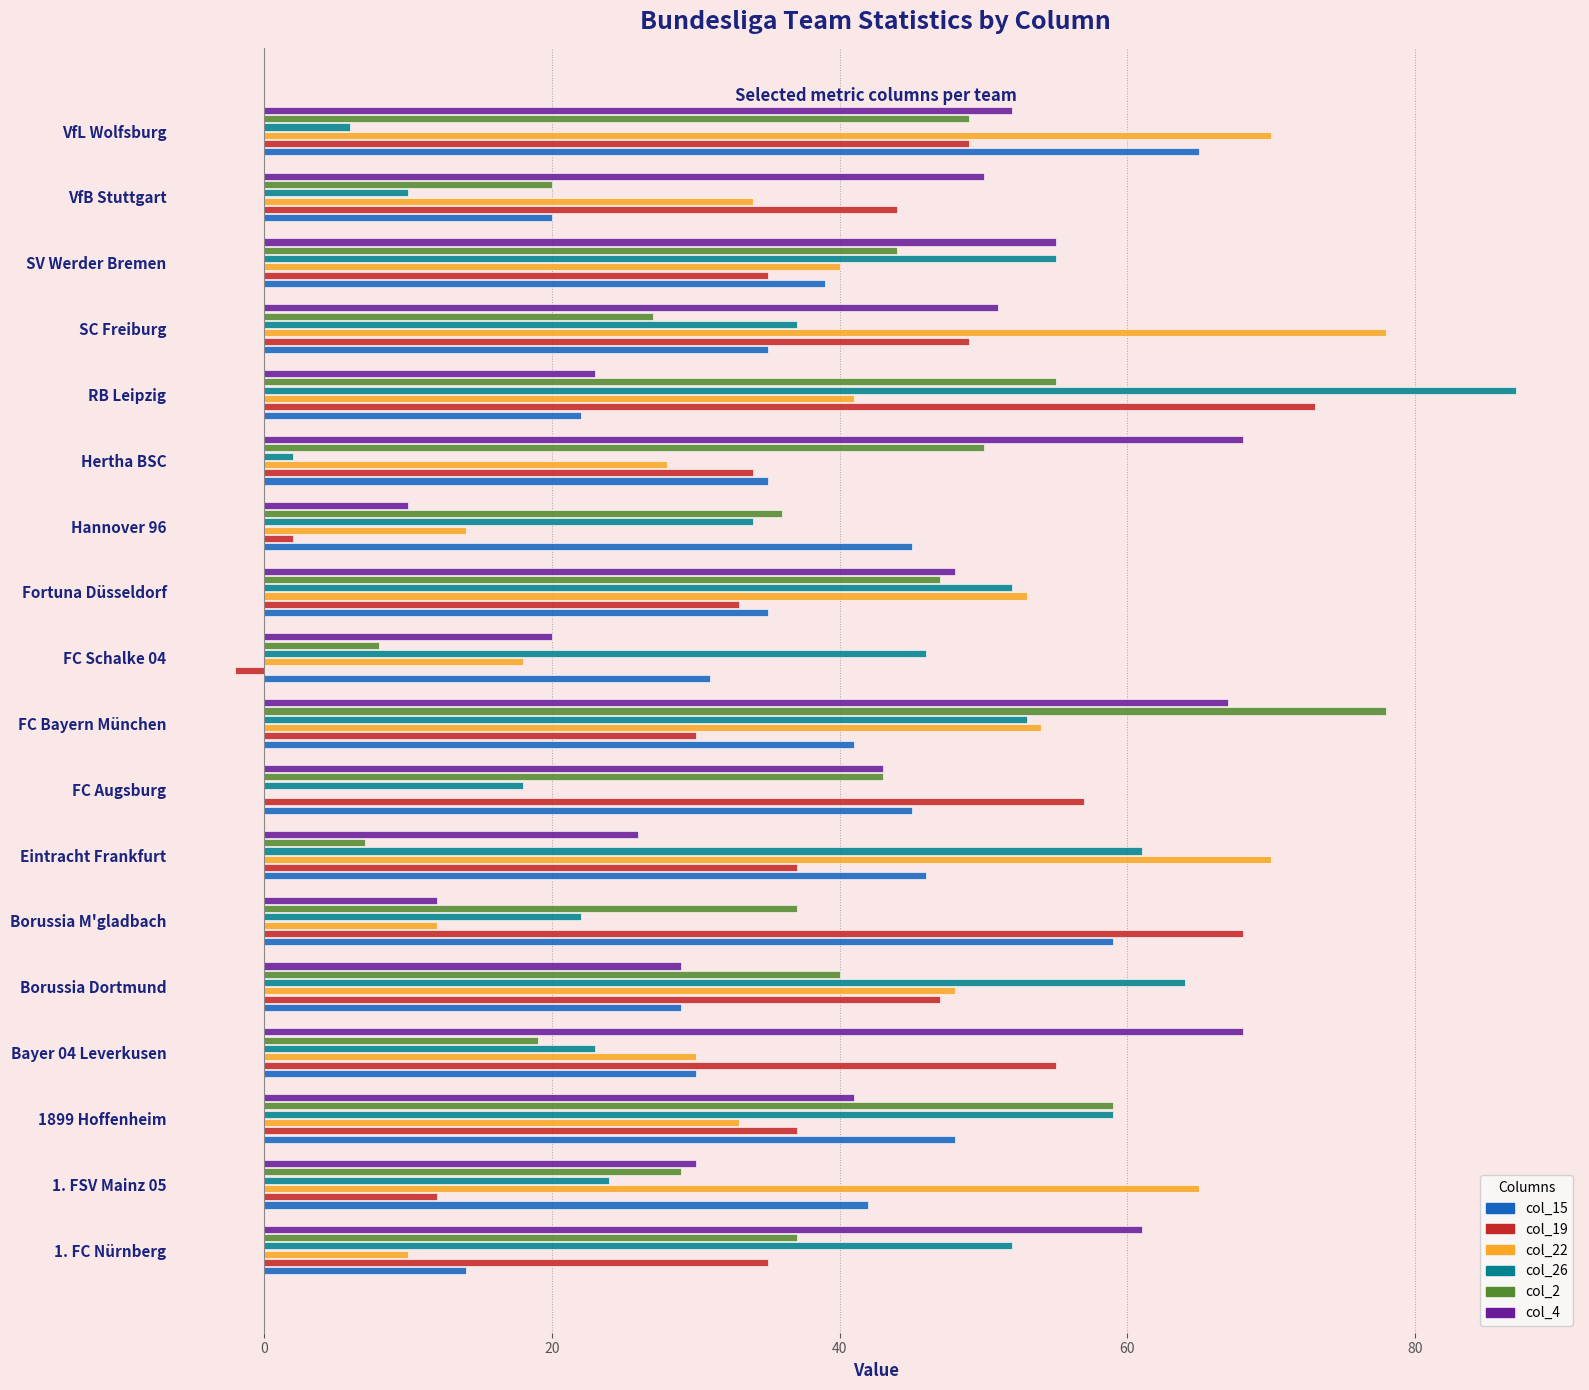

Which series has the widest spread of values?

col_26